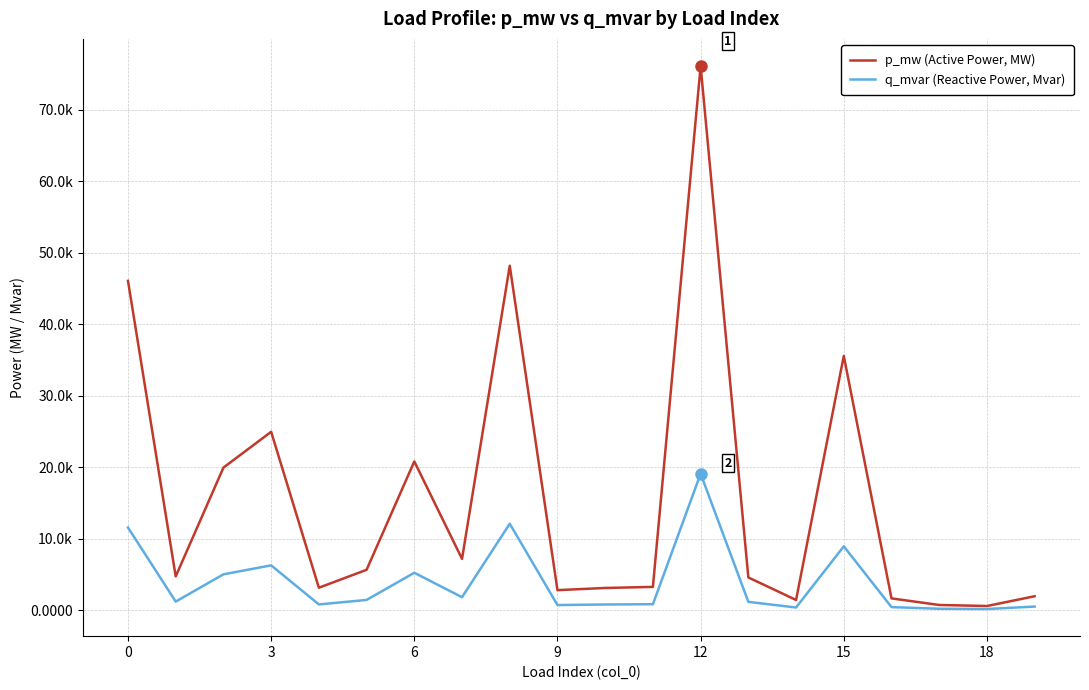

Does the chart have visible grid lines?

Yes